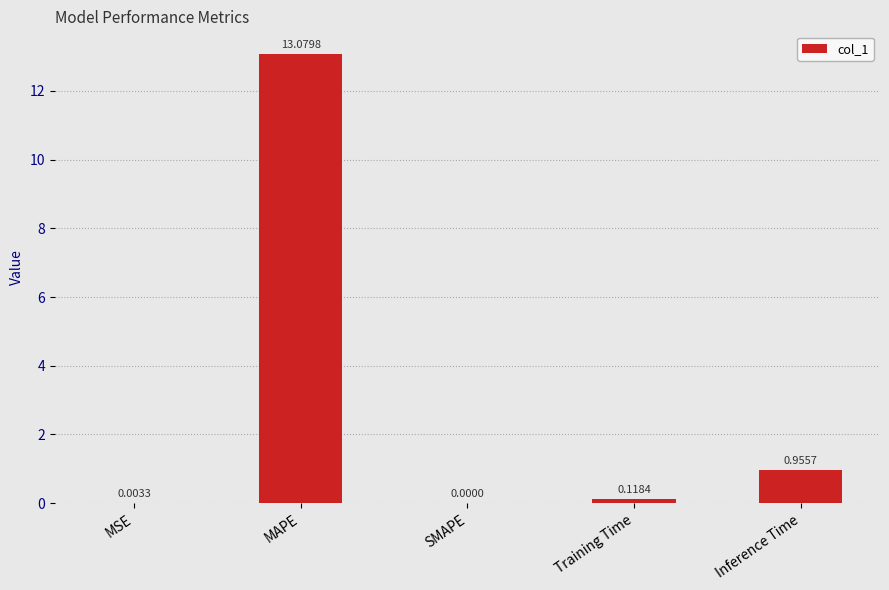

Which has a higher value, SMAPE or Training Time?

Training Time